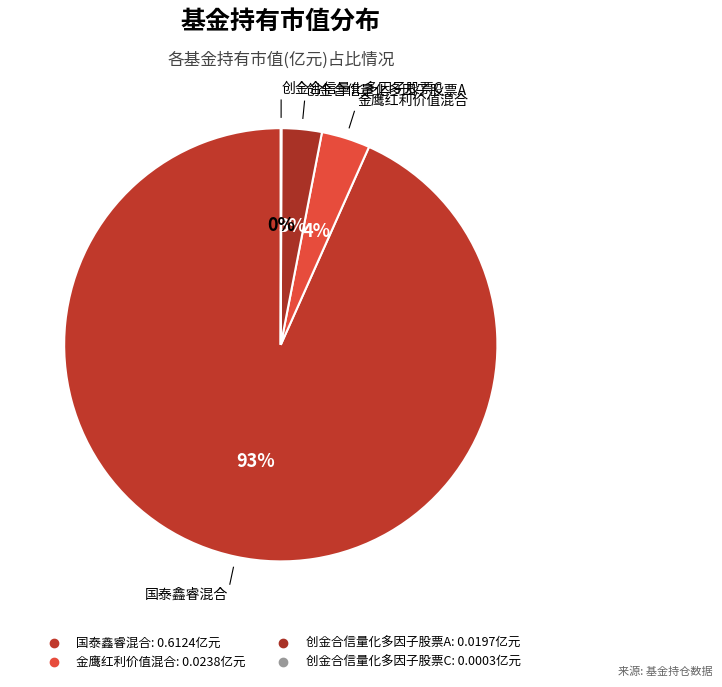

Rank the categories by value from highest to lowest.

国泰鑫睿混合, 金鹰红利价值混合, 创金合信量化多因子股票A, 创金合信量化多因子股票C